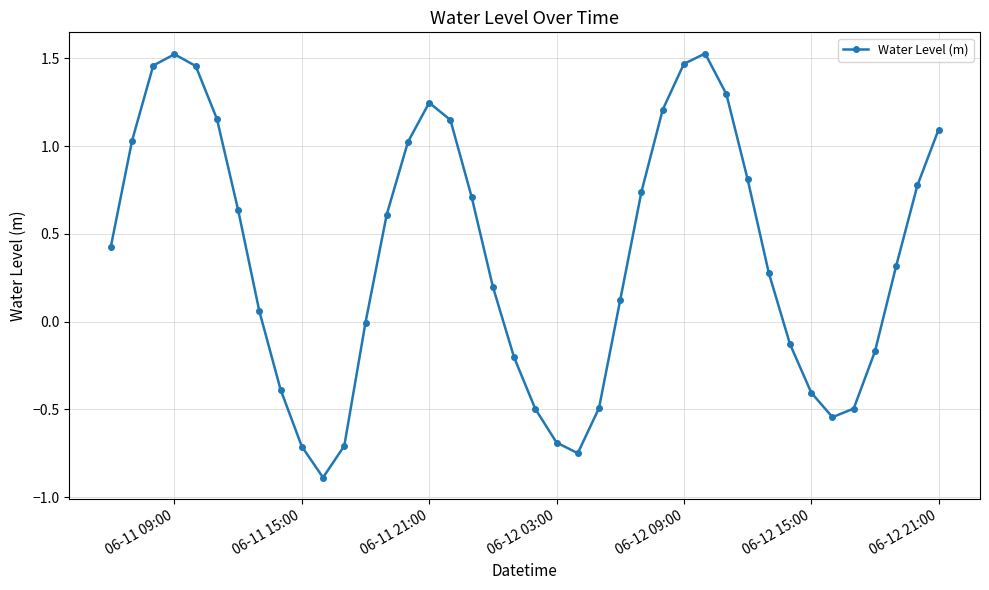

How many points are higher than both their immediate neighbors (excluding endpoints)?

3